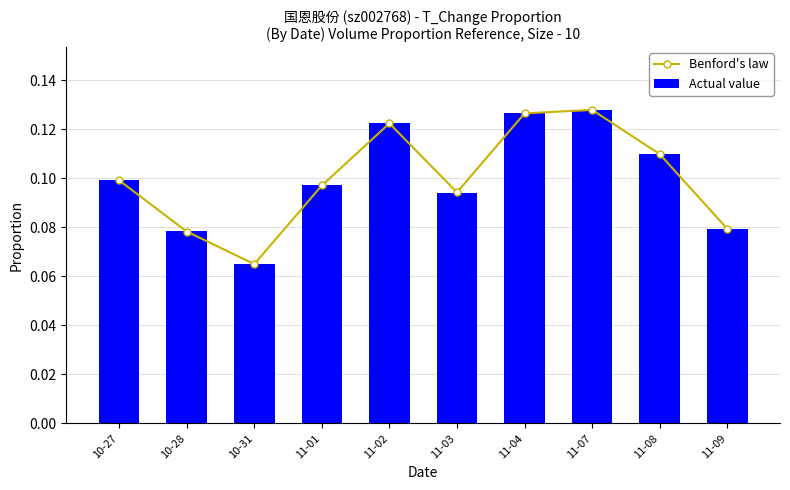

Rank the categories by Actual value value from lowest to highest.

10-31, 10-28, 11-09, 11-03, 11-01, 10-27, 11-08, 11-02, 11-04, 11-07